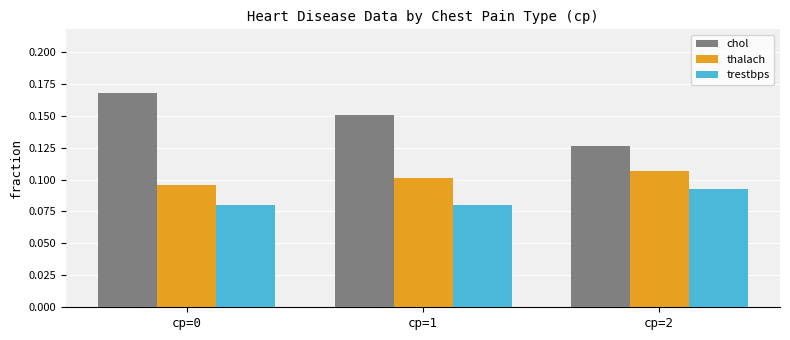

Which category has the highest value across all series?

cp=0